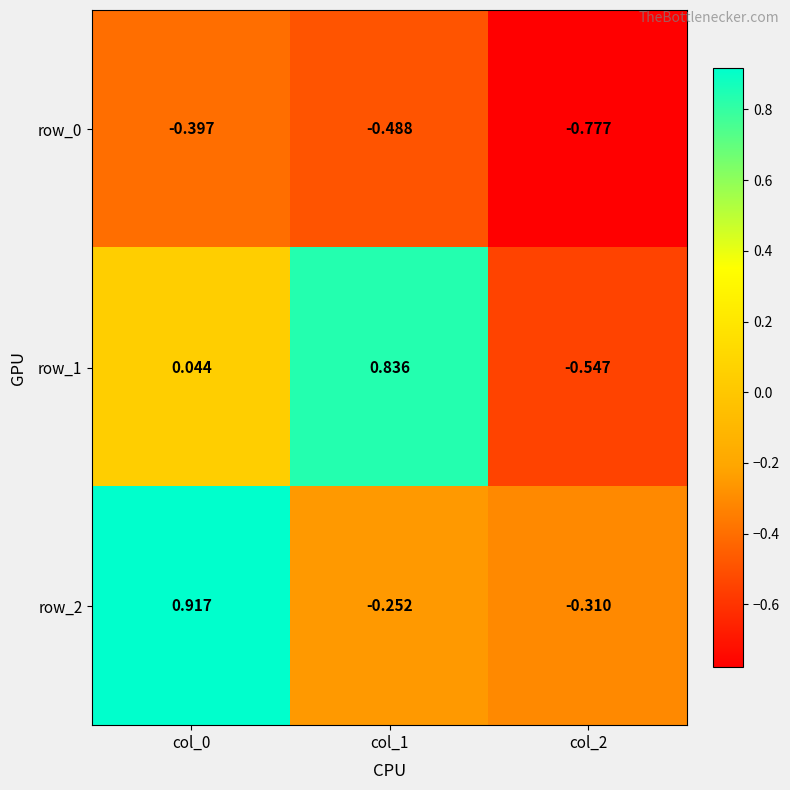

How many positive values does the row_1 series have?

2